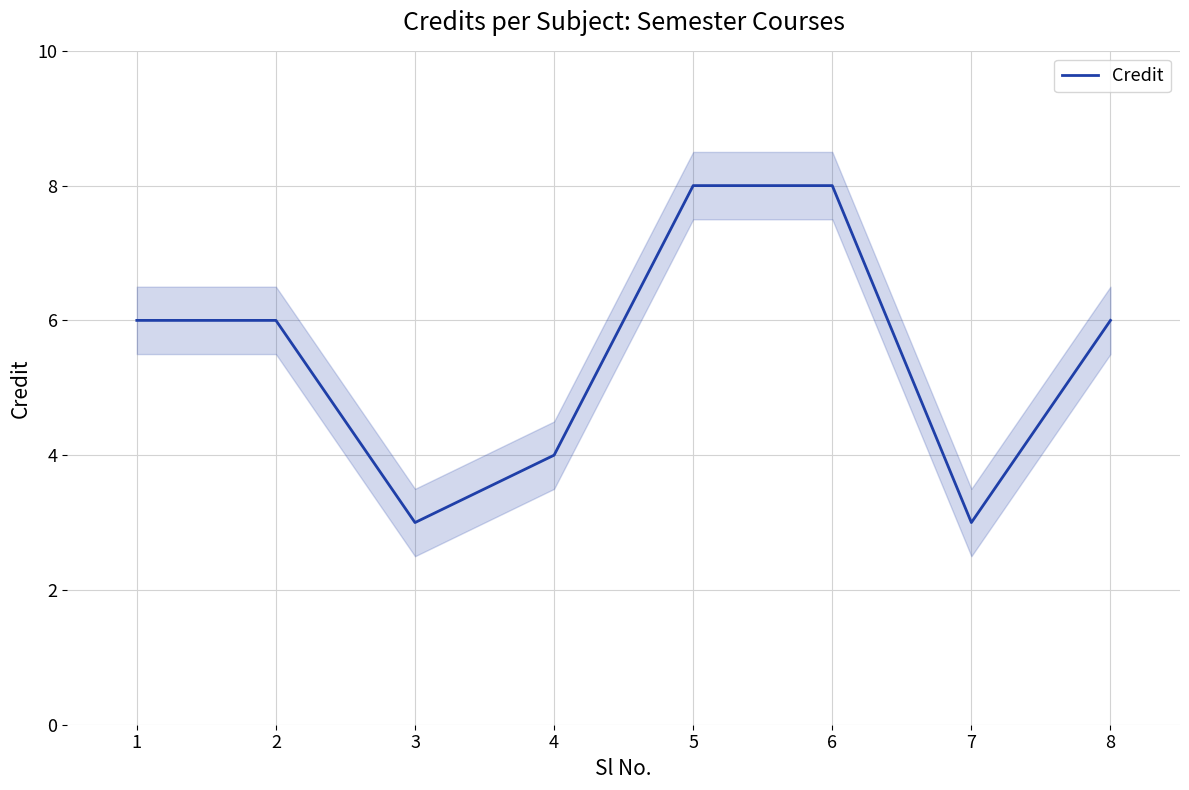

How many data points are less than 6?

3